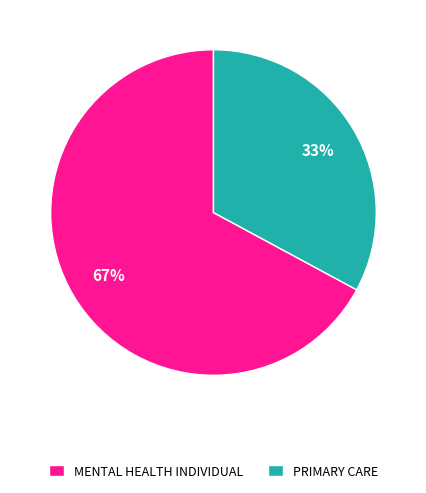

The PRIMARY CARE slice represents 19% of the pie. True or false?

False